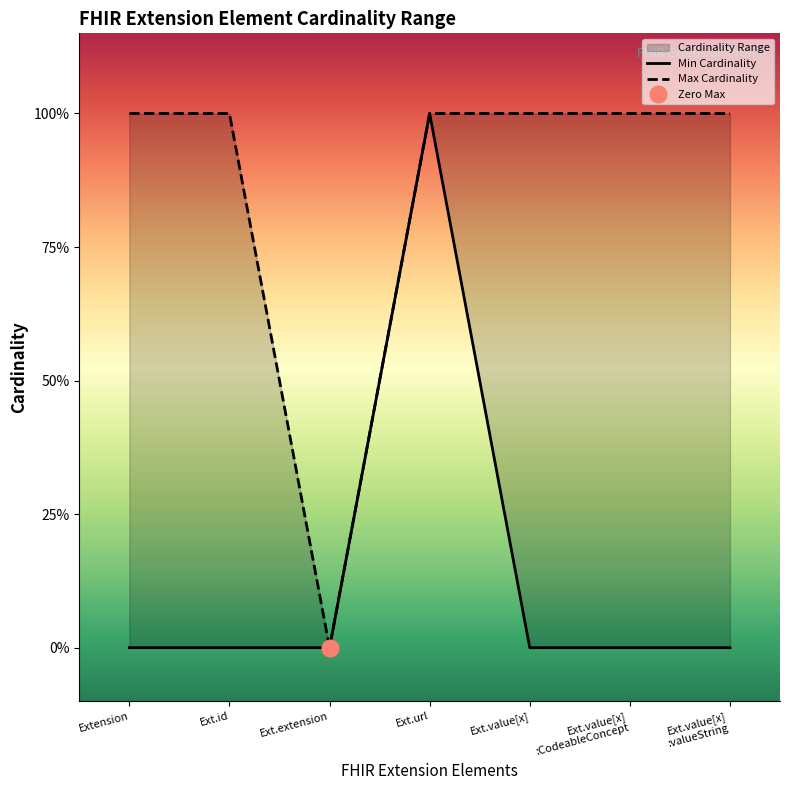

List the series in order of their overall mean, lowest first.

Min, Max